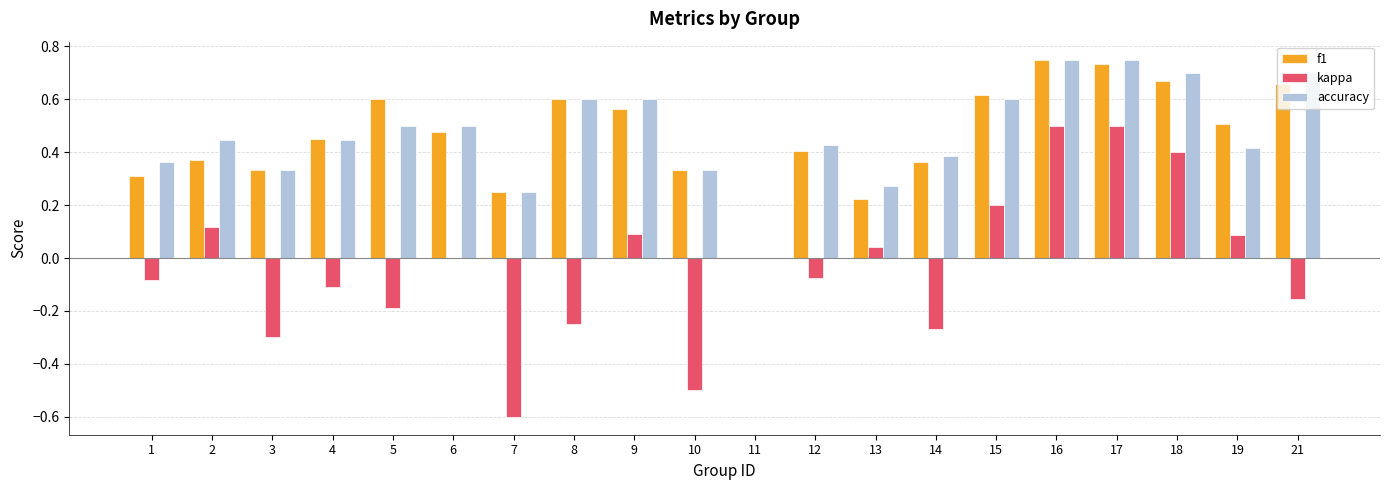

What is the total value across all series at 9?

1.3